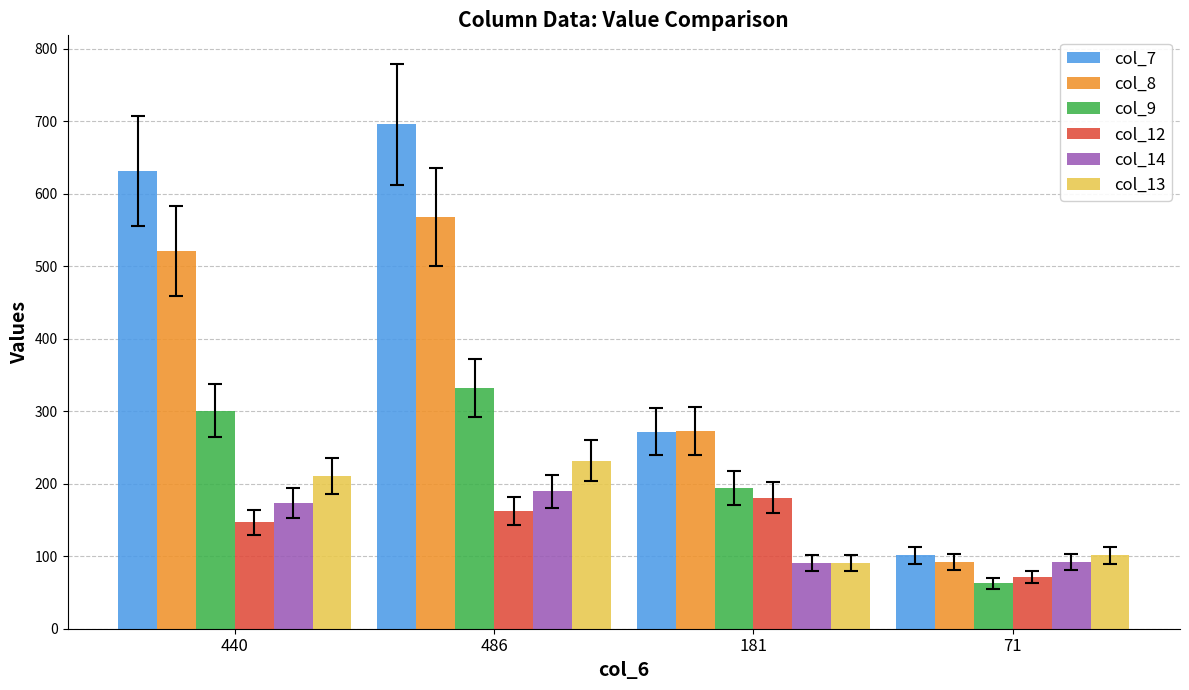

What value does the col_9 series have at 71?

63.0